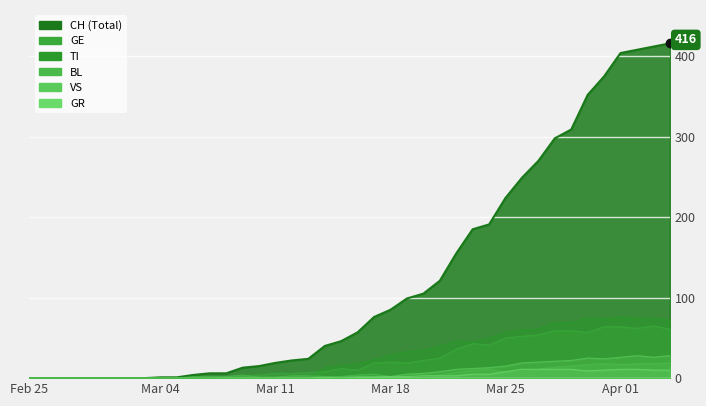

The value of CH at 2020-03-03 is 0. True or false?

True